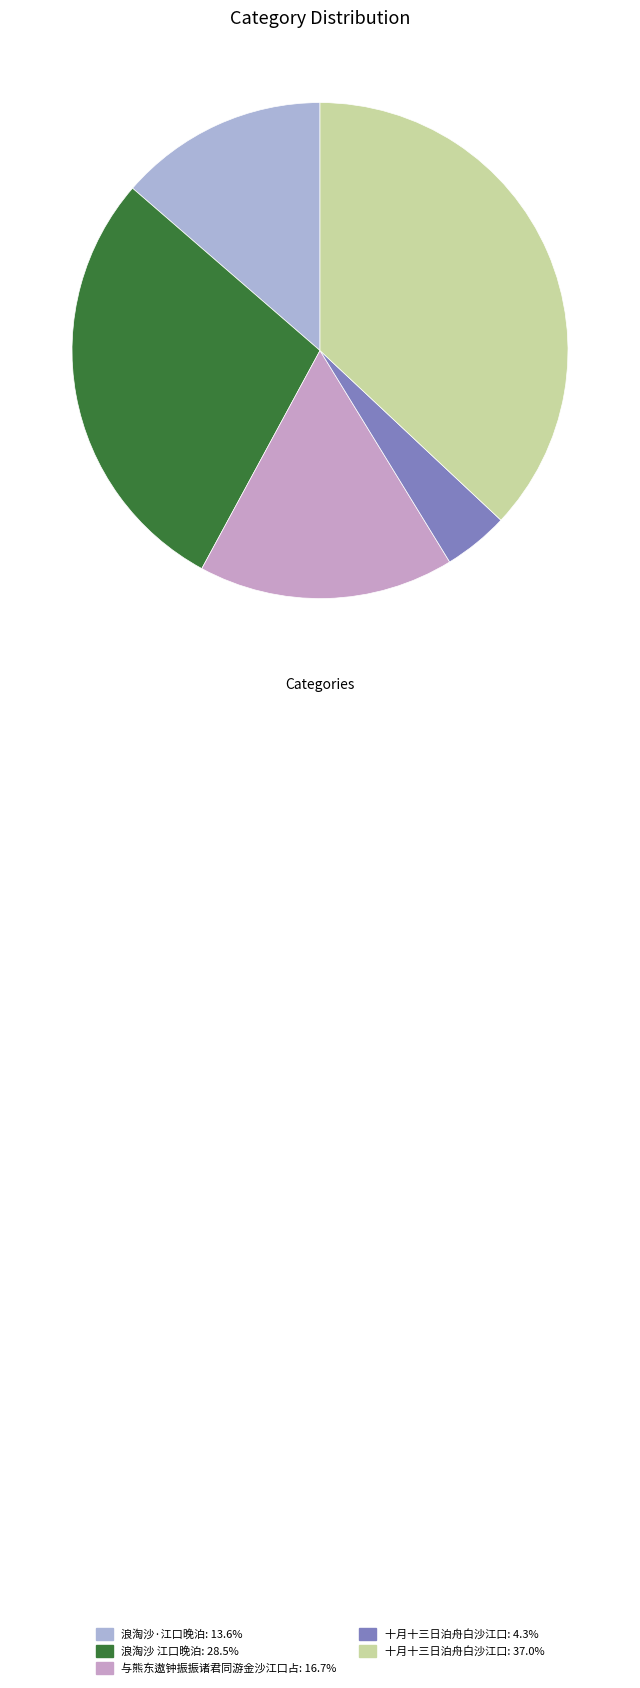

How many segments does this pie chart have?

5